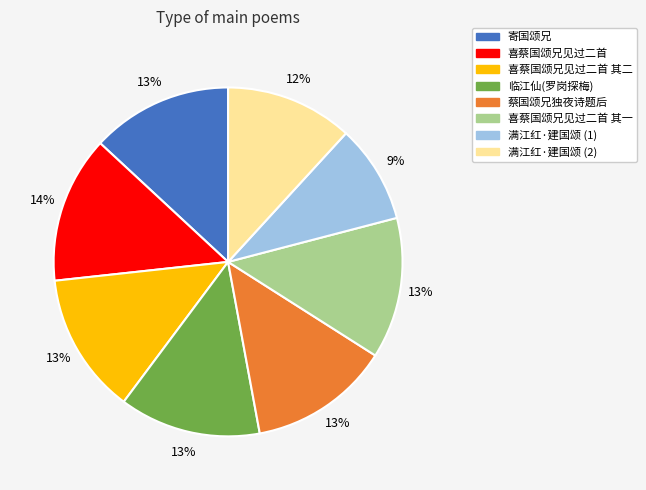

Does any single category account for the majority?

No